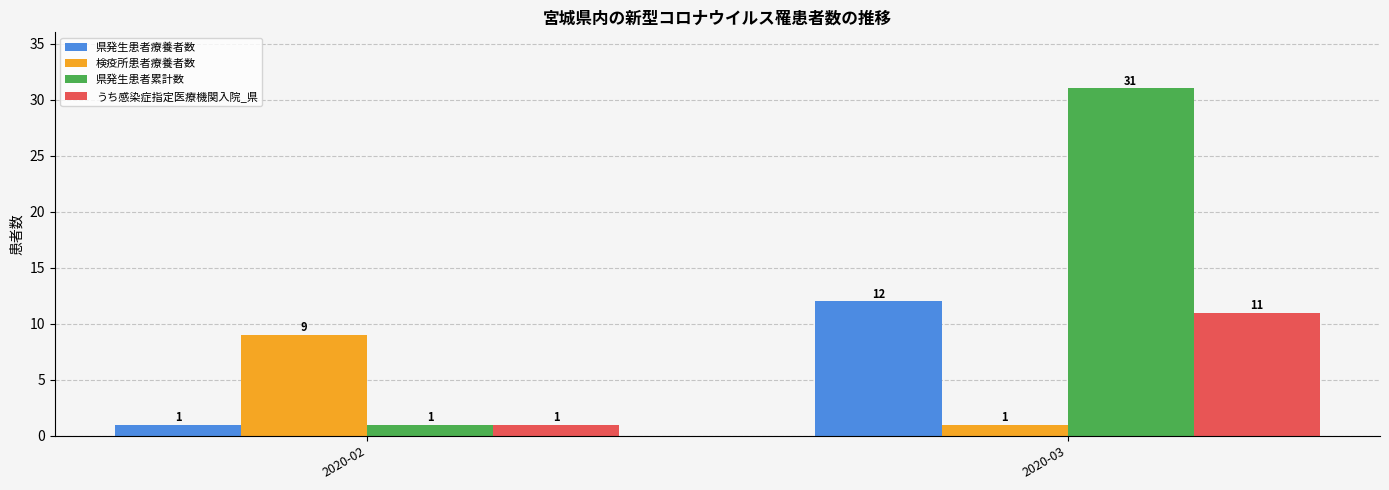

Which series has the largest total across all categories?

県発生患者累計数